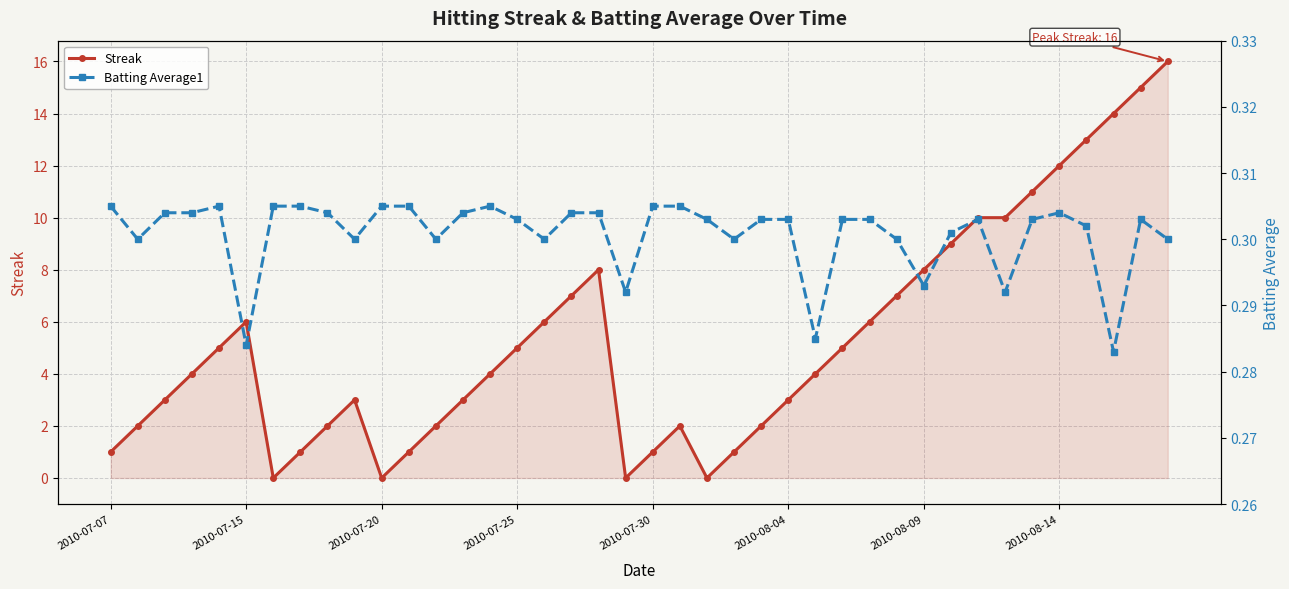

At how many categories does at least one series exceed 15?

1